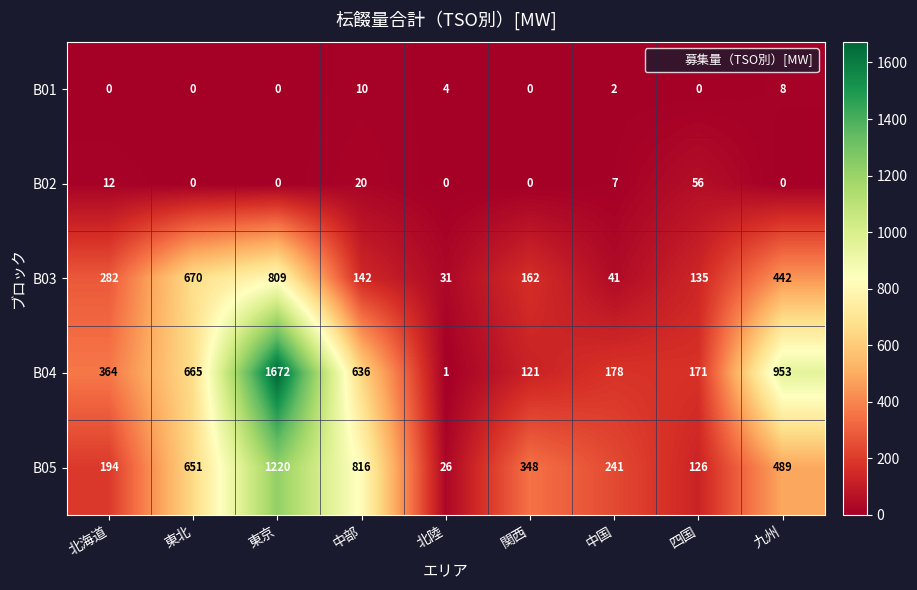

What is the spread (max minus min) of values at 東京?

1672